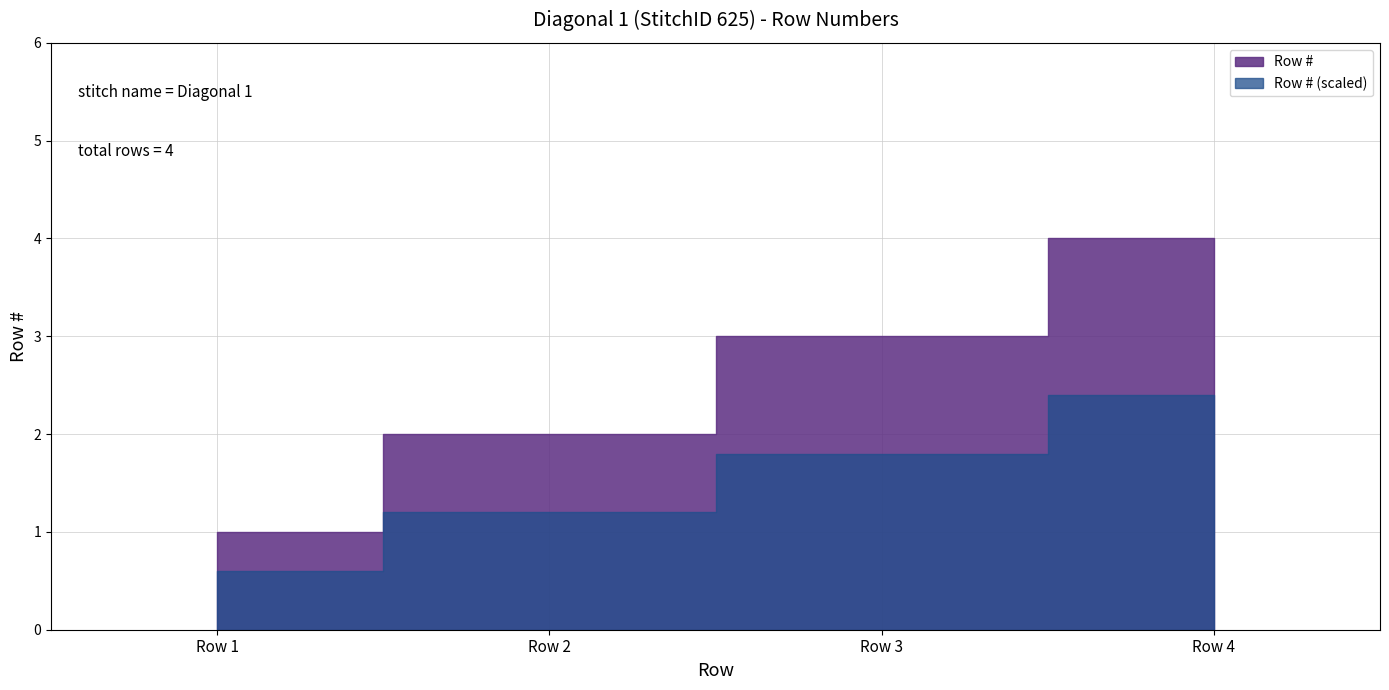

List the labels in order of value, smallest first.

Row 1, Row 2, Row 3, Row 4